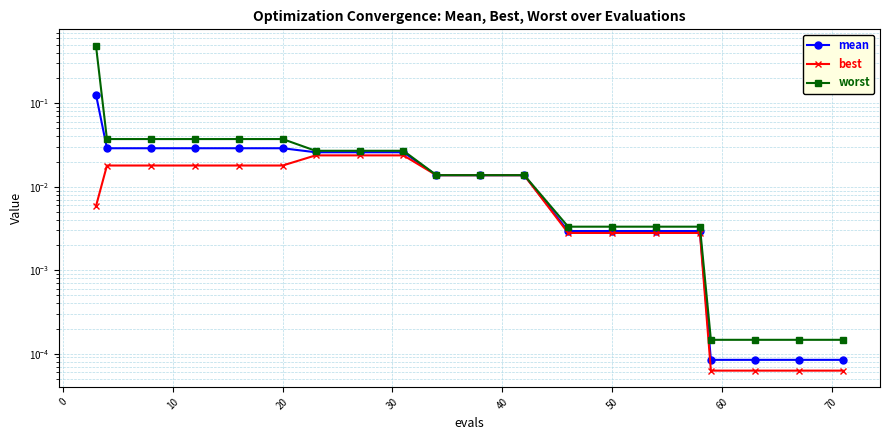

At how many categories does at least one series exceed 0?

20